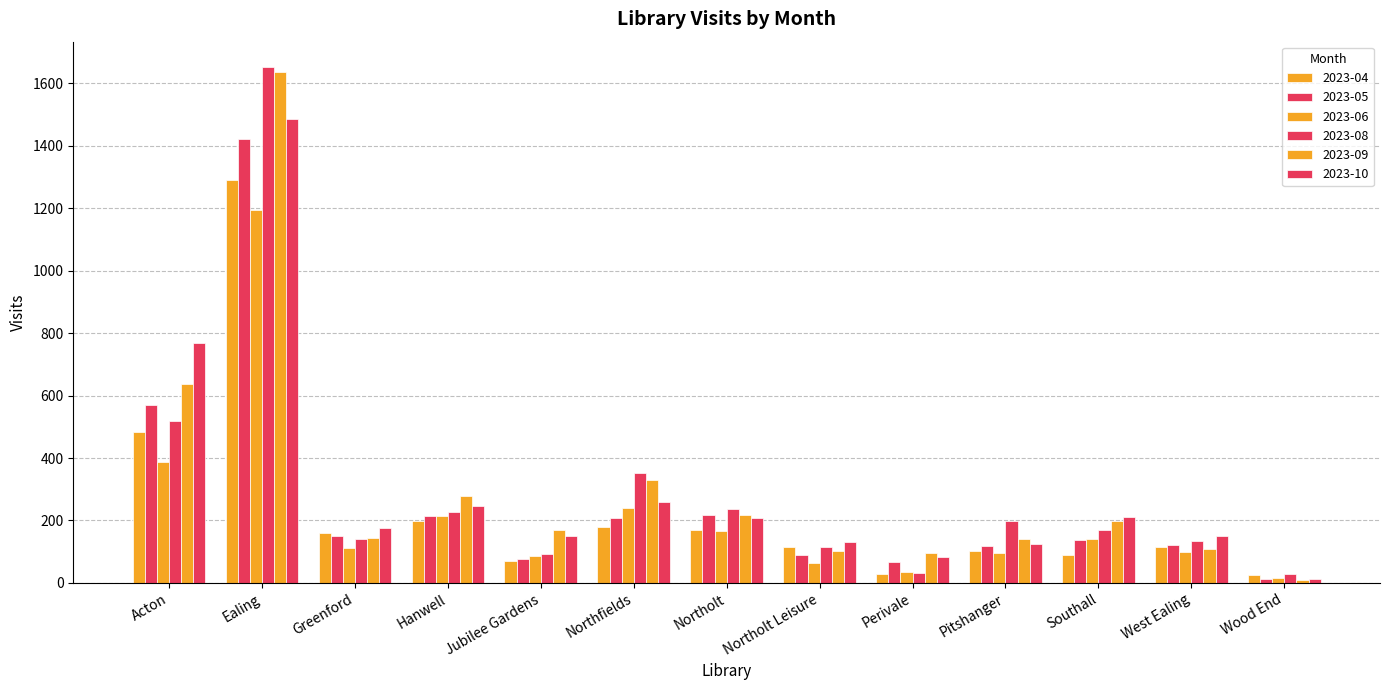

Rank the series by their maximum value, from lowest to highest.

2023-06, 2023-04, 2023-05, 2023-10, 2023-09, 2023-08